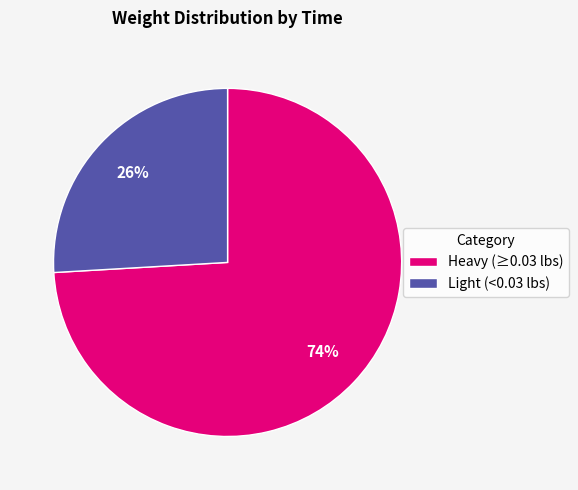

Which slice represents more than half of the pie?

Heavy (≥0.03 lbs)